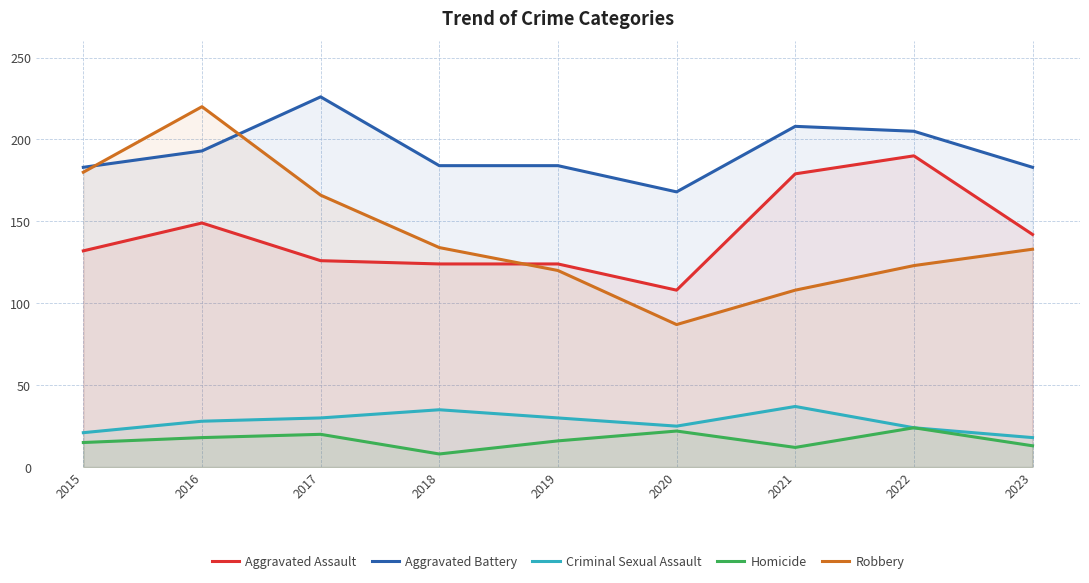

Between 2016 and 2022, which series saw the biggest shift?

Robbery